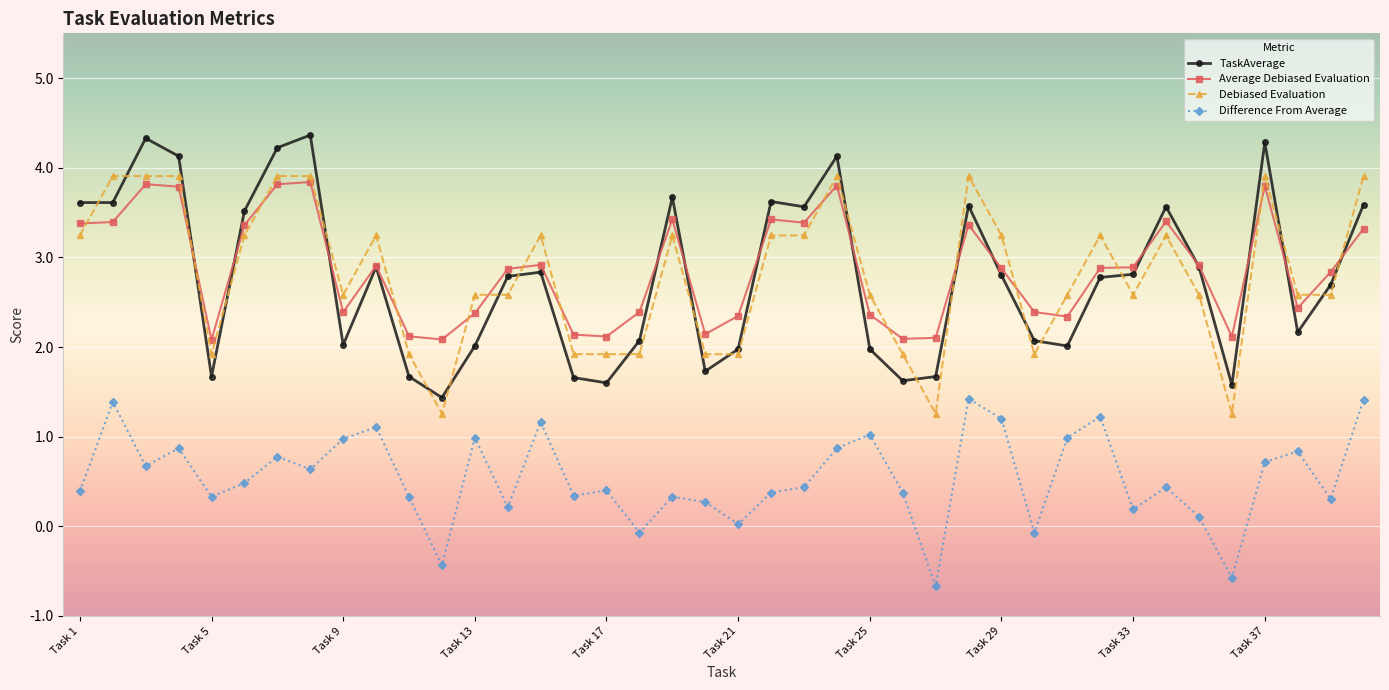

What is the smallest value displayed?

-0.7